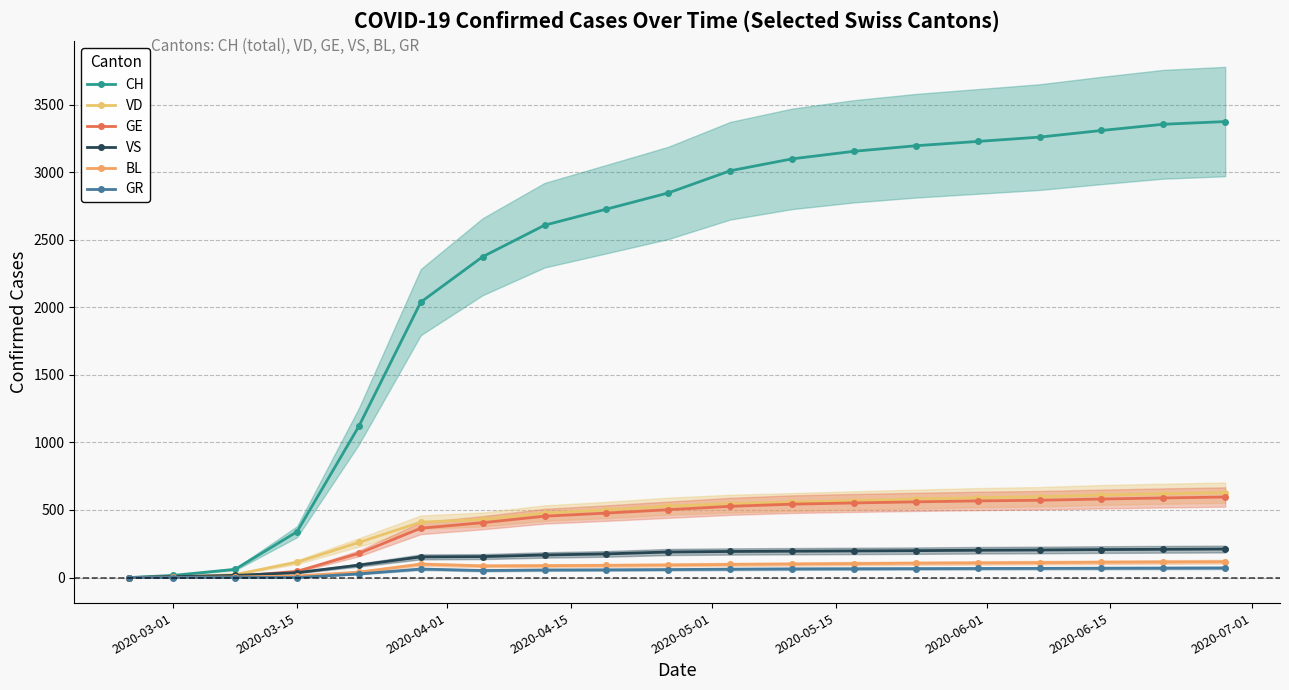

True or false: CH has more than 2 points higher than both neighbors.

False